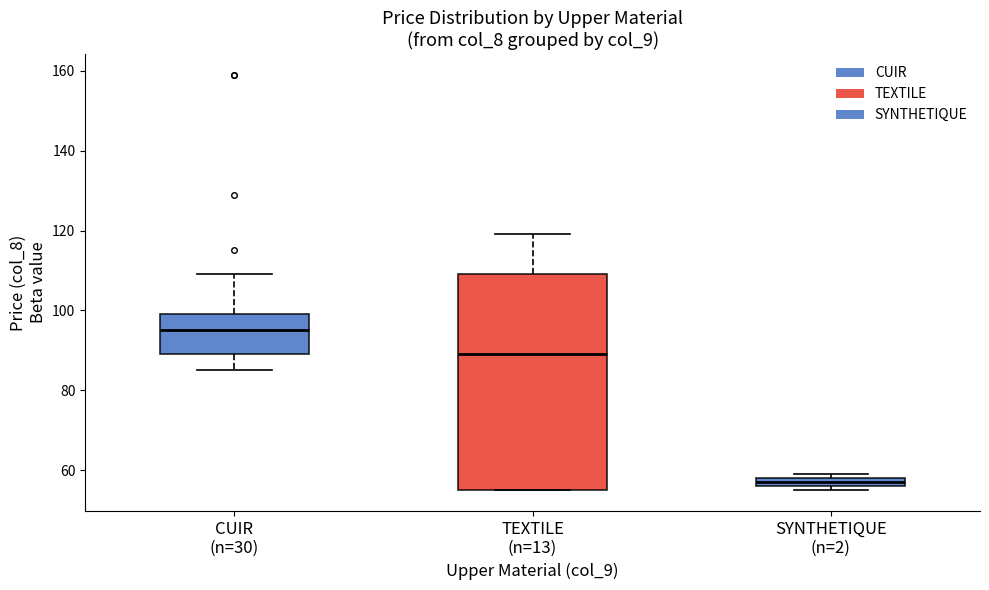

Which box has the lowest median line?

SYNTHETIQUE (n=2)